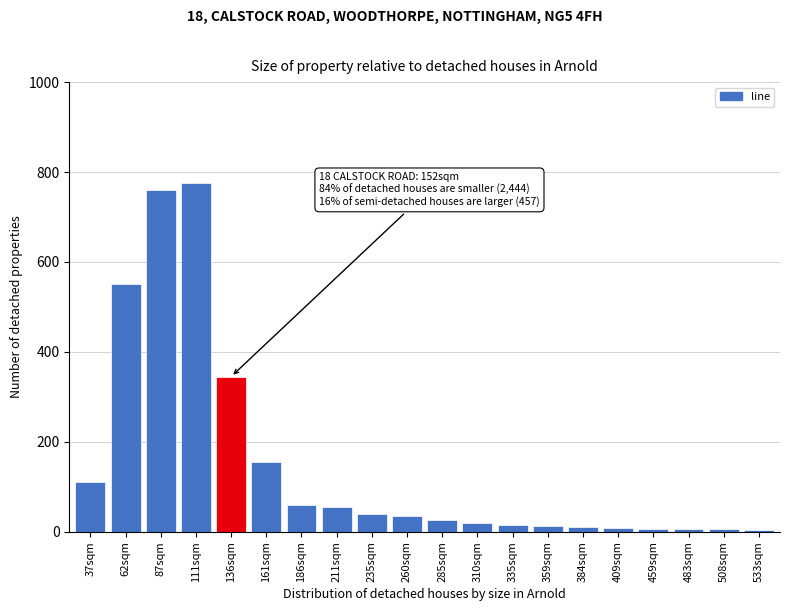

What is the maximum value shown in the chart?

775